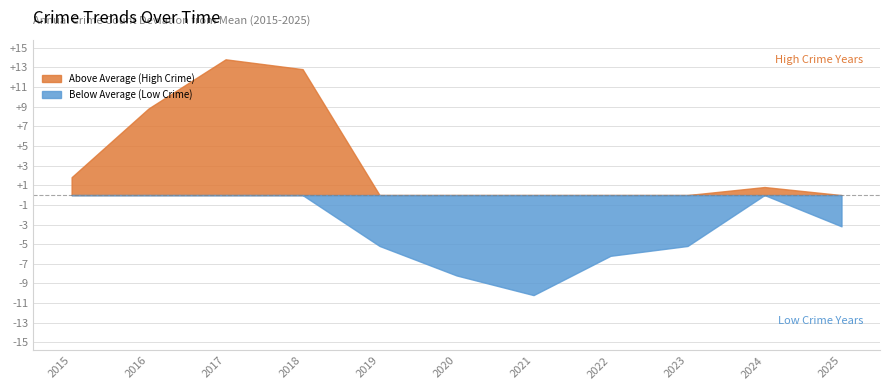

What is the total value across all series at 2020?

-8.2